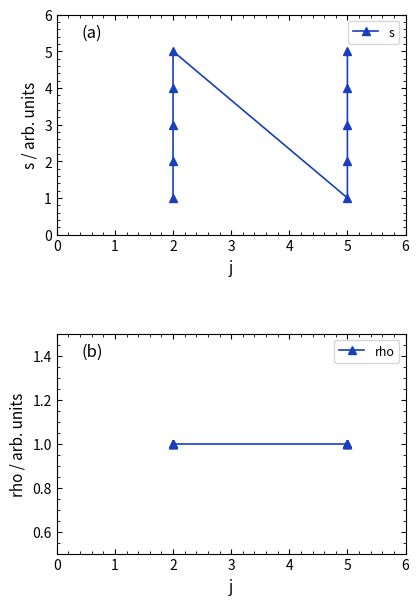

Is this an area chart (filled region under the line)?

No